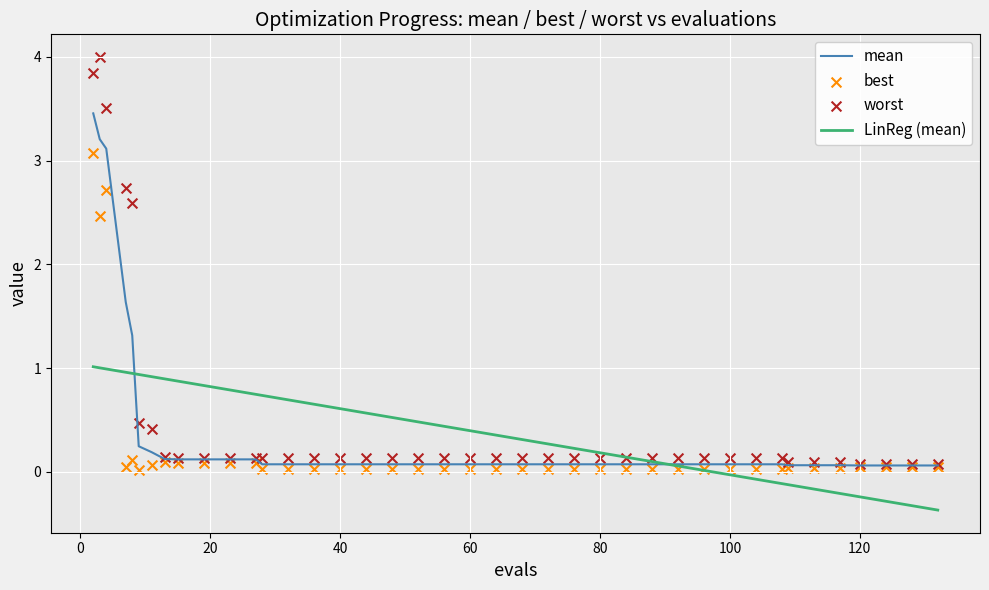

Which series has the widest spread of Y values?

worst